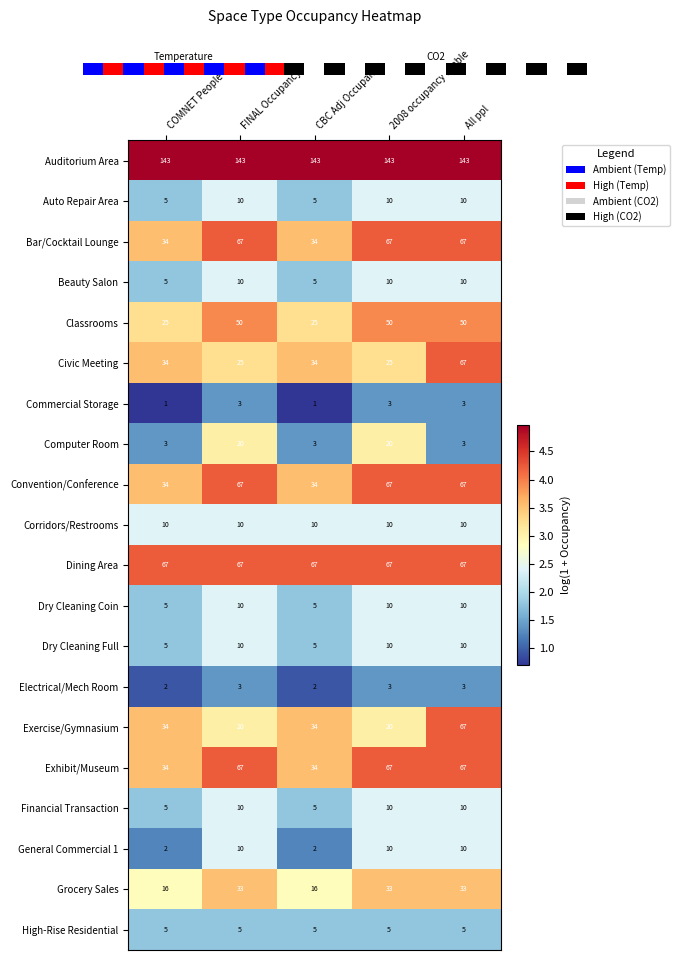

What is the maximum value shown in the chart?

143